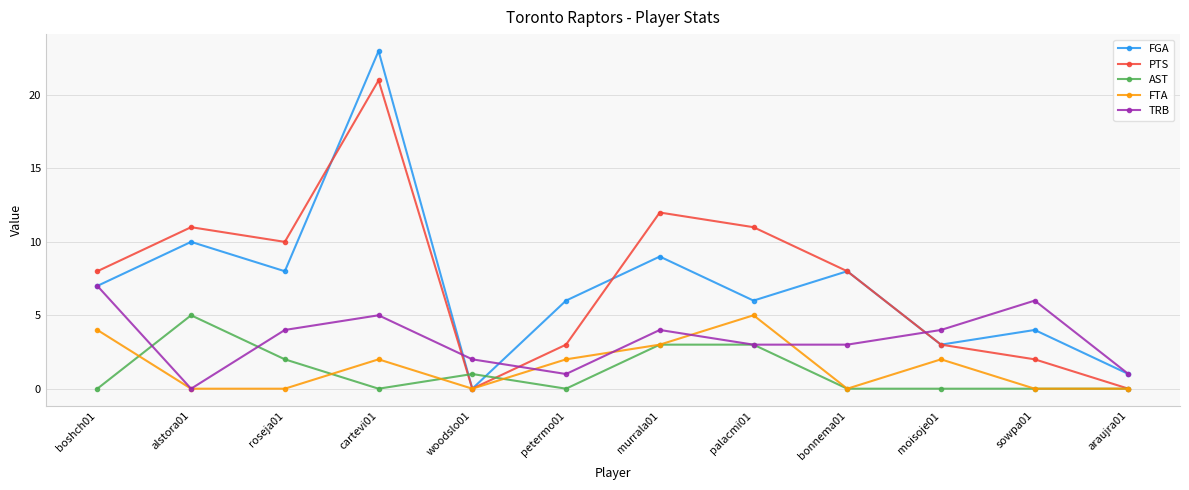

How many distinct data groups are displayed?

5